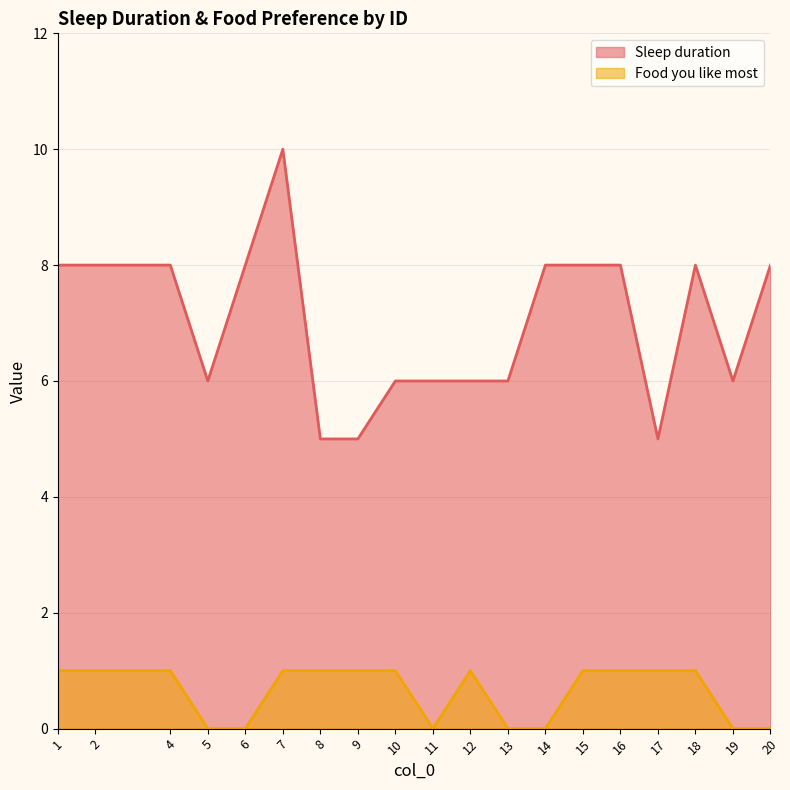

Which series has the widest spread of values?

Sleep duration